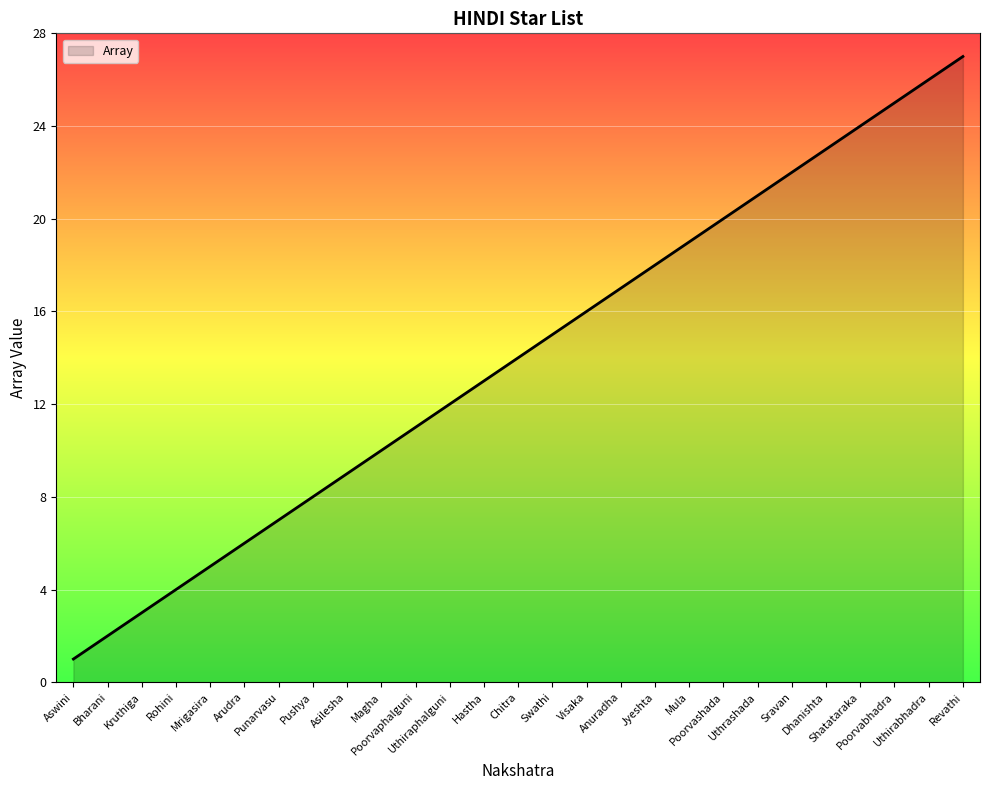

Rank the categories by value from lowest to highest.

Aswini, Bharani, Kruthiga, Rohini, Mrigasira, Arudra, Punarvasu, Pushya, Asilesha, Magha, Poorvaphalguni, Uthiraphalguni, Hastha, Chitra, Swathi, Visaka, Anuradha, Jyeshta, Mula, Poorvashada, Uthrashada, Sravan, Dhanishta, Shatataraka, Poorvabhadra, Uthirabhadra, Revathi